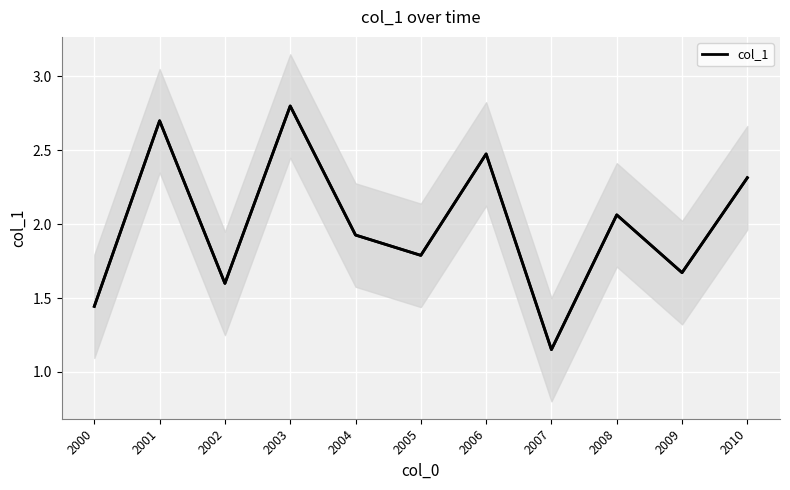

How many lines are shown in the chart?

1